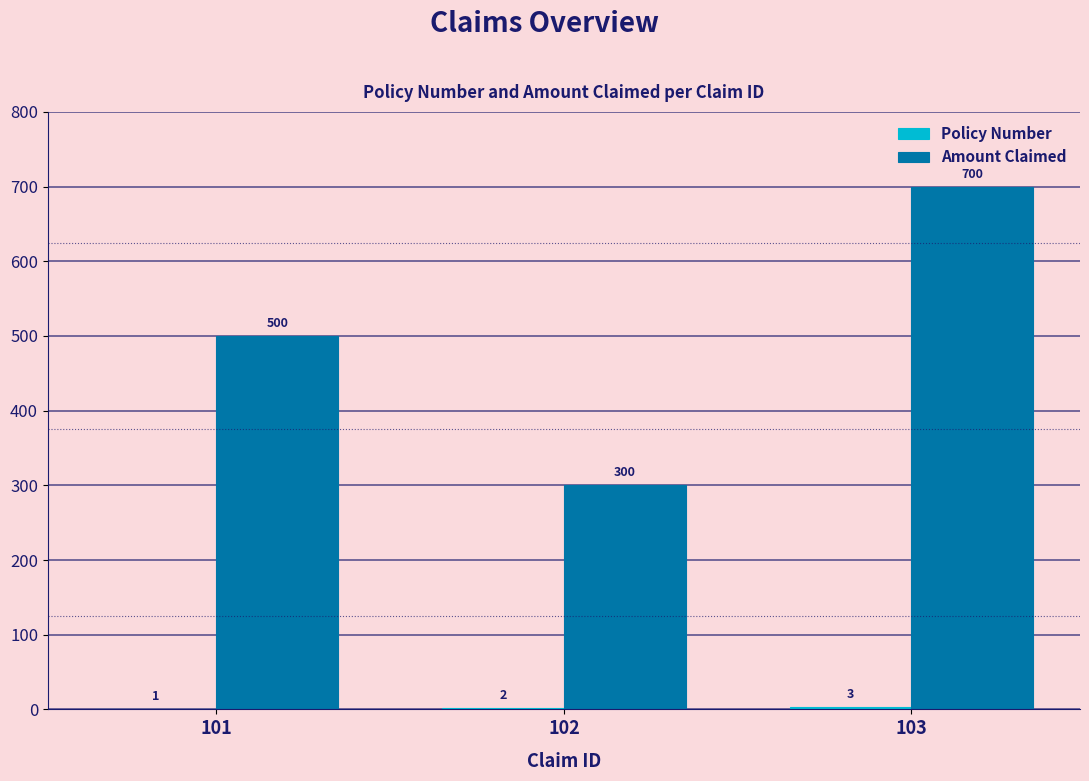

Which category has the highest value across all series?

103